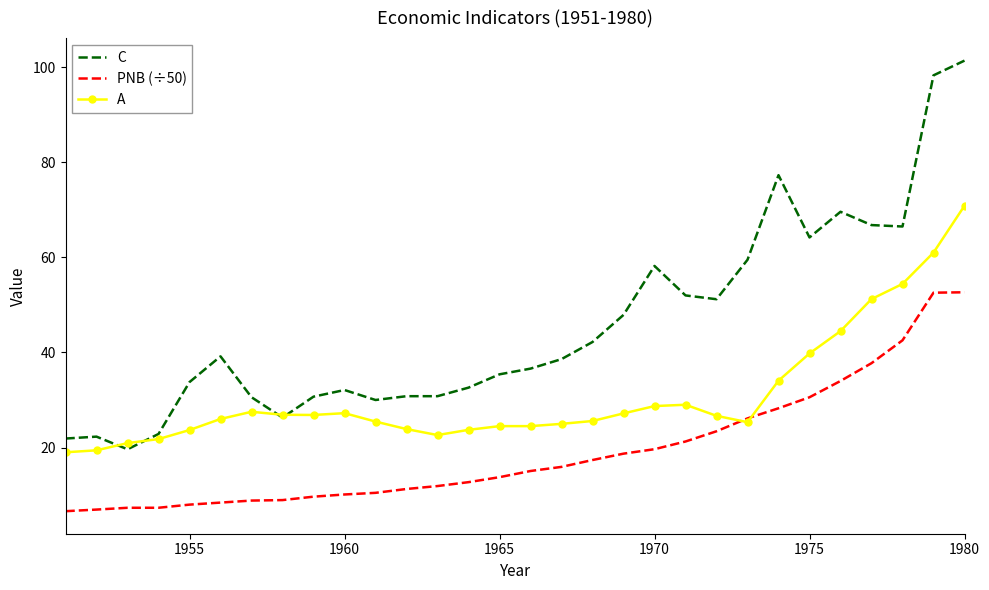

What is the maximum value shown in the chart?

101.4